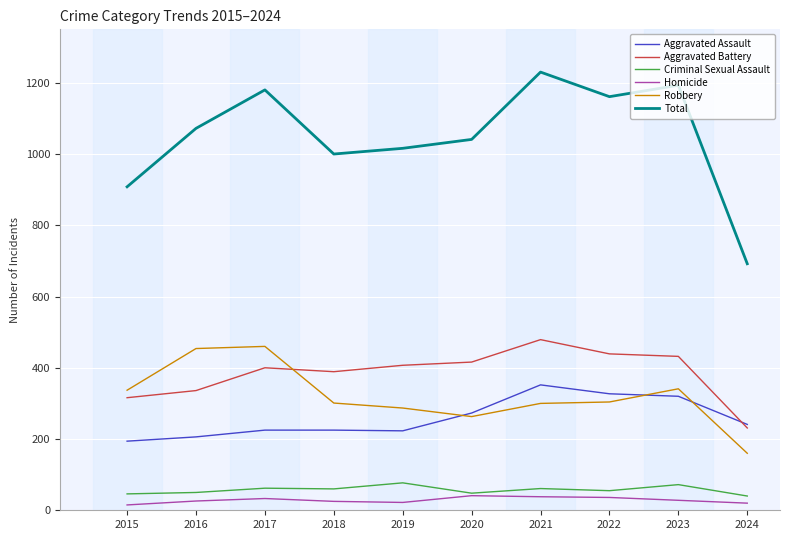

At which category is the sum across all series the highest?

2021